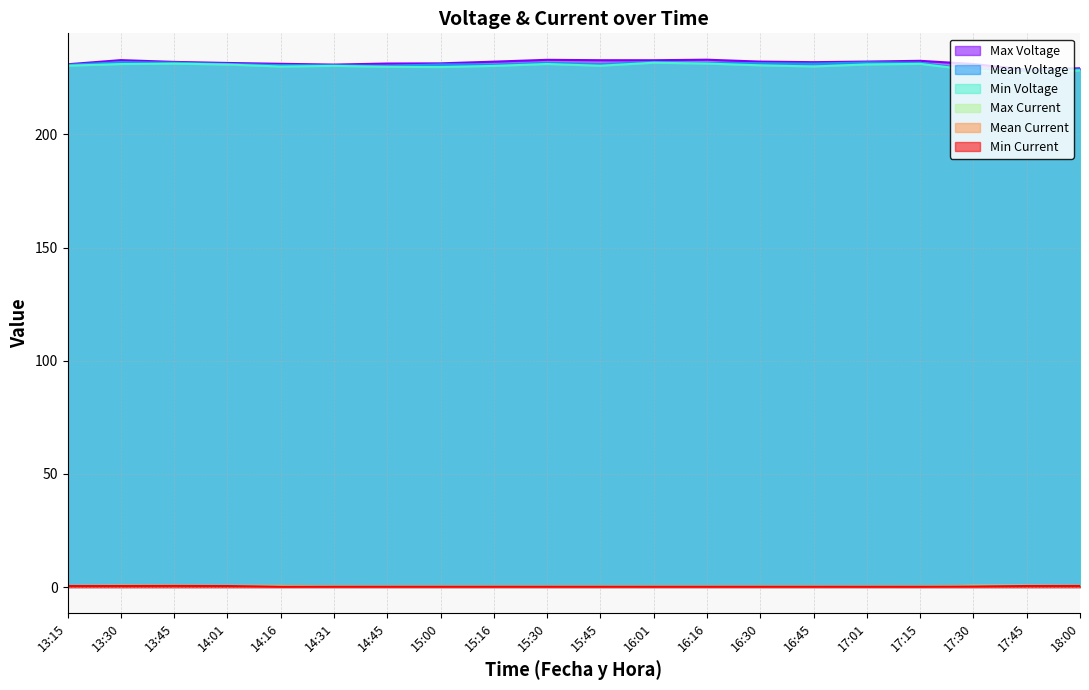

True or false: Min Voltage and Mean Voltage intersect in this chart.

False